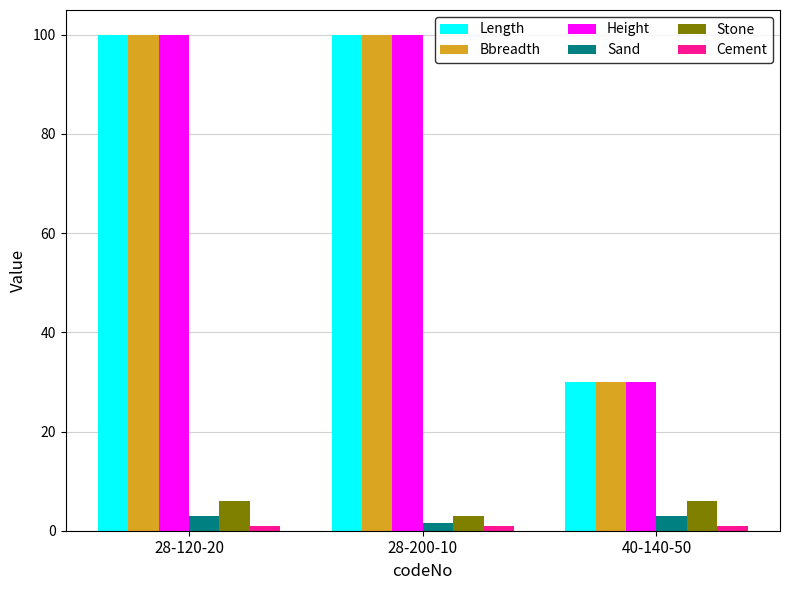

What is the difference between the maximum and minimum values in the Stone series?

3.0